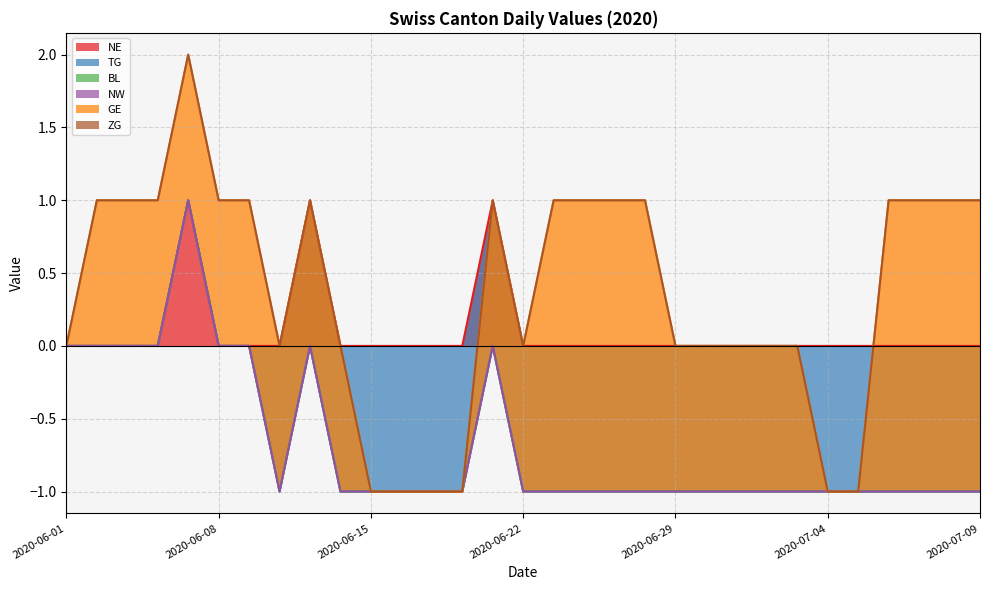

Which series changed the most between 2020-07-08 and 2020-06-25?

NE